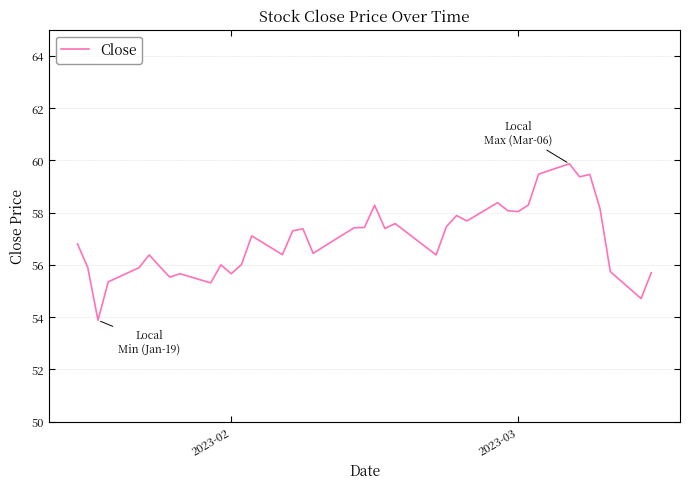

Is this an area chart (filled region under the line)?

No